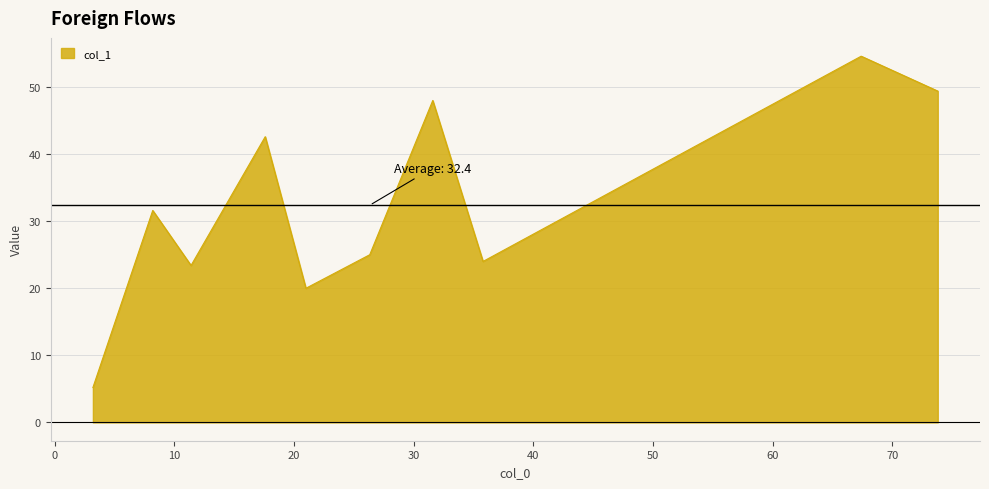

How many interior local valleys (lower than both neighbors) does the data have?

3